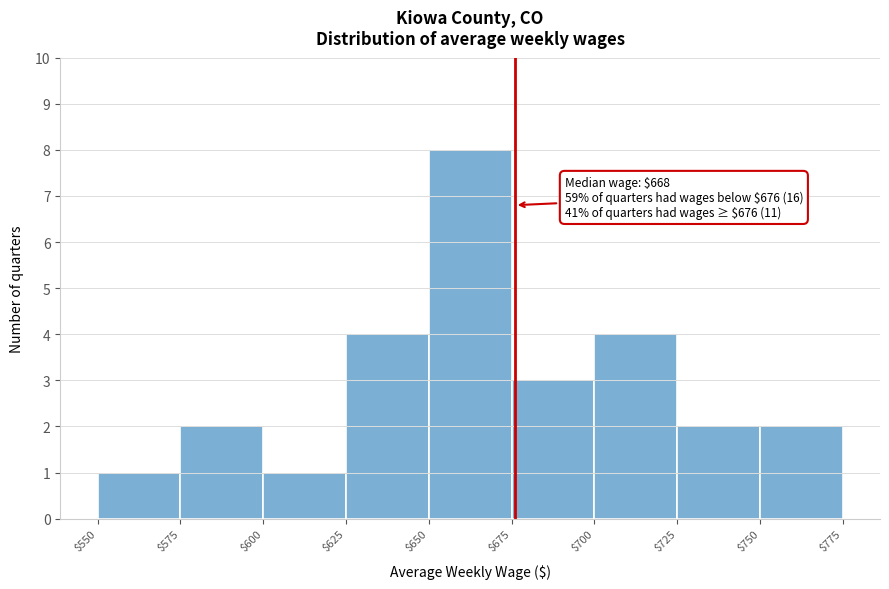

Which range on the x-axis has the tallest bar?

$650 to $675